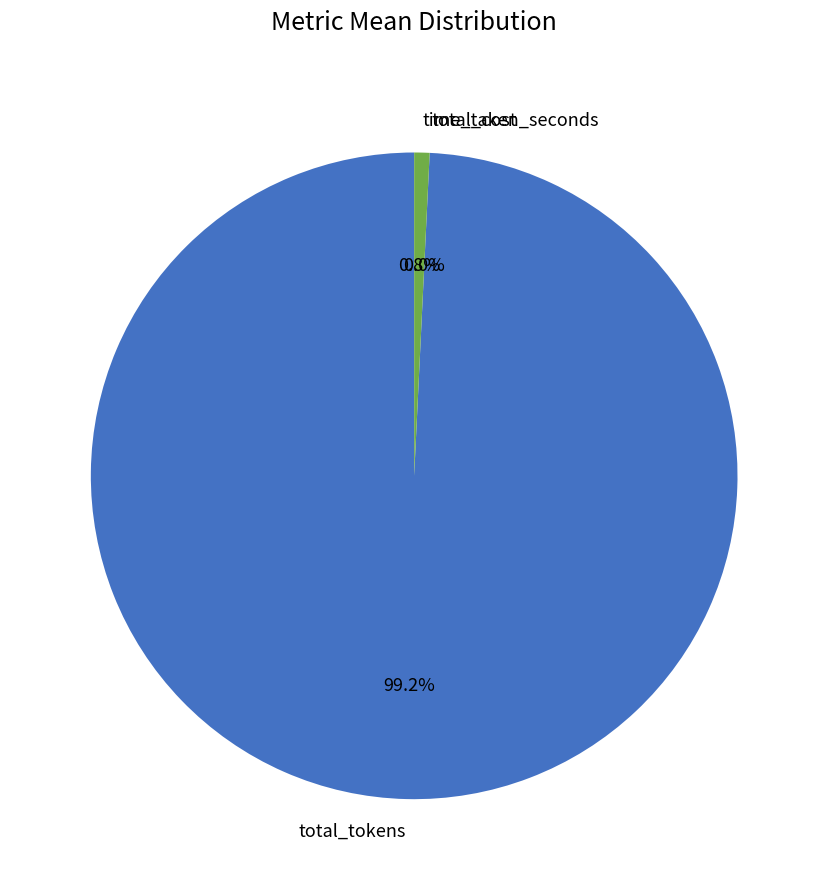

Is total_tokens the majority of the pie?

Yes